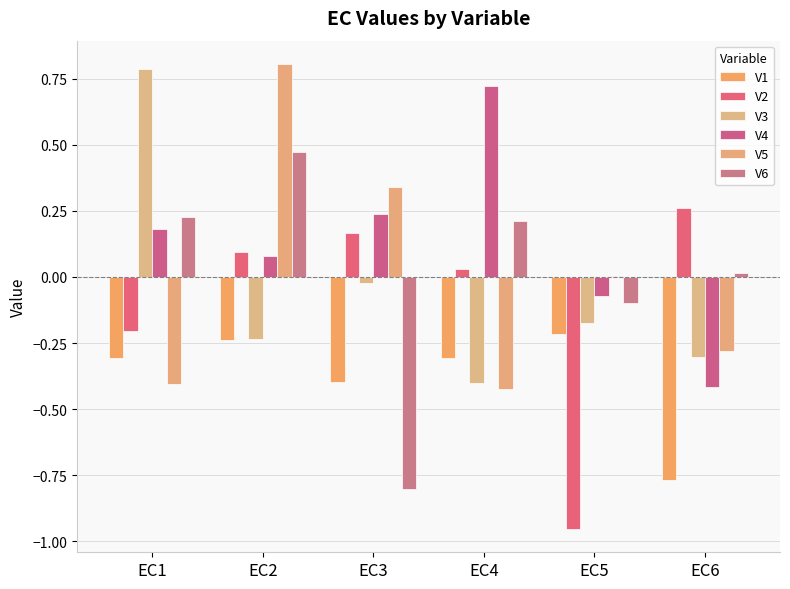

What is the difference between the maximum and minimum values in the V2 series?

1.2